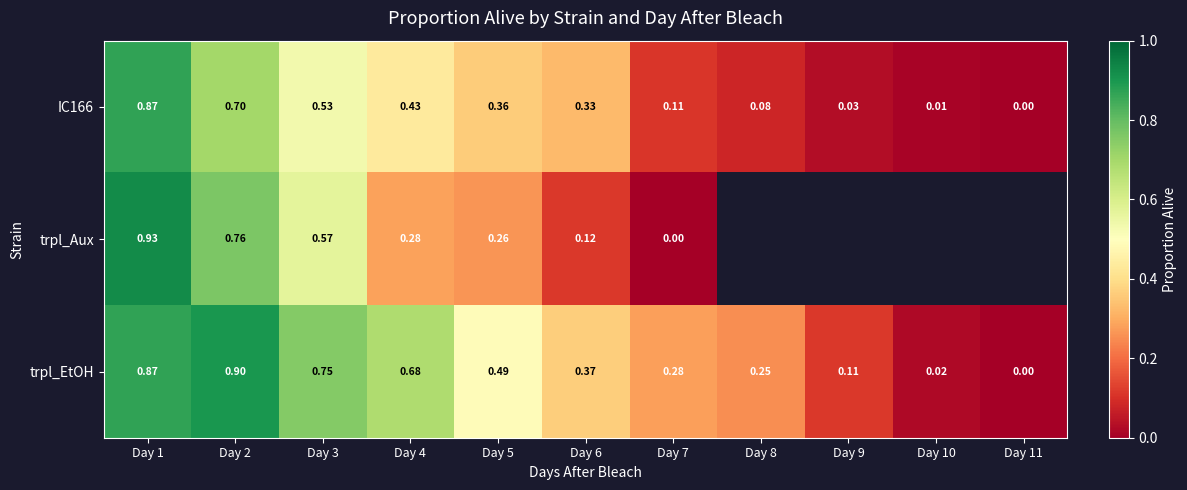

Is the value of IC166 at Day 6 greater than the value of trpl_EtOH at Day 10?

Yes